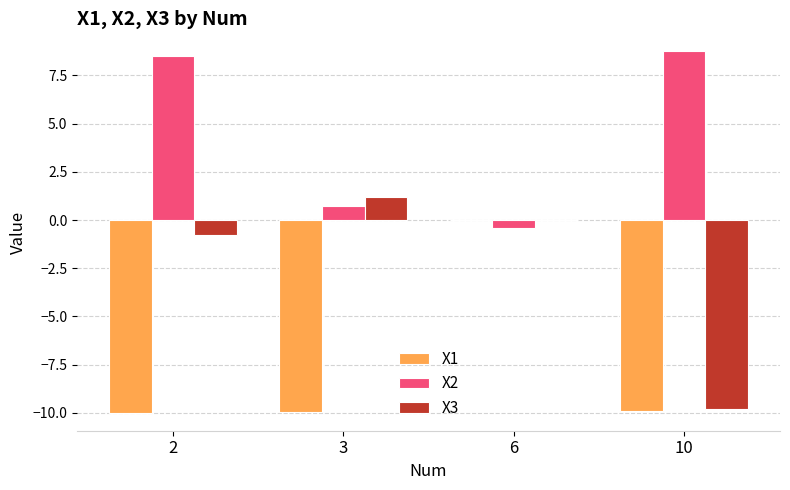

How many distinct data groups are displayed?

3